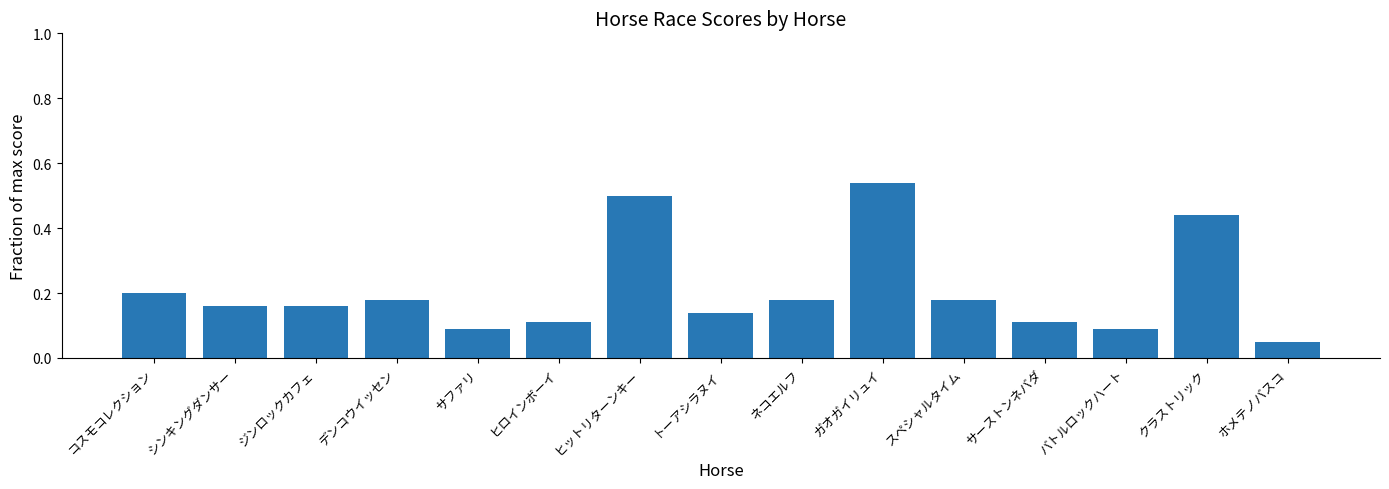

Does the chart contain any negative values?

No